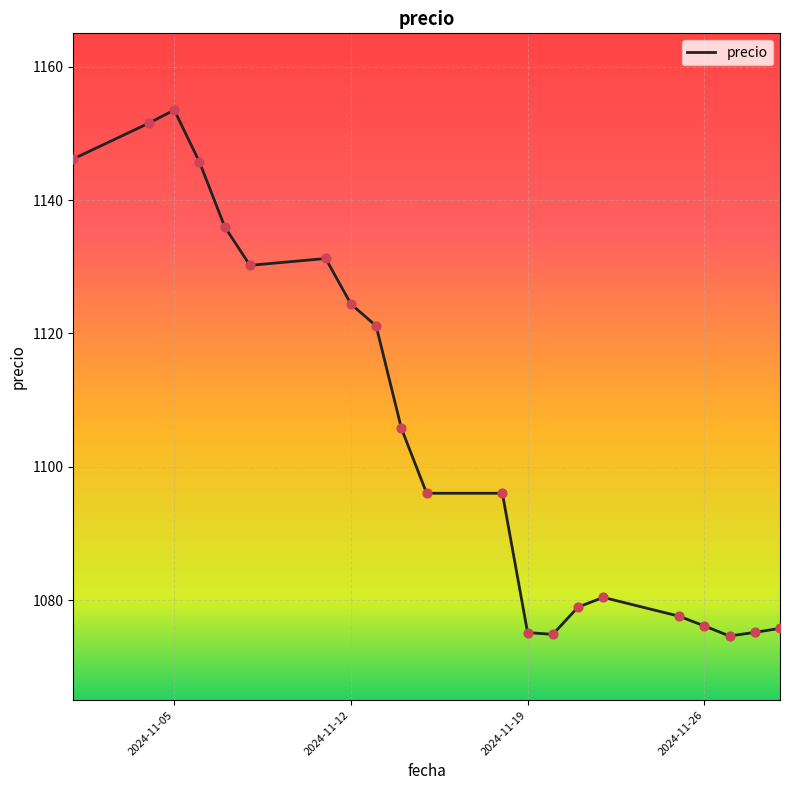

What is the greatest value displayed?

1153.5